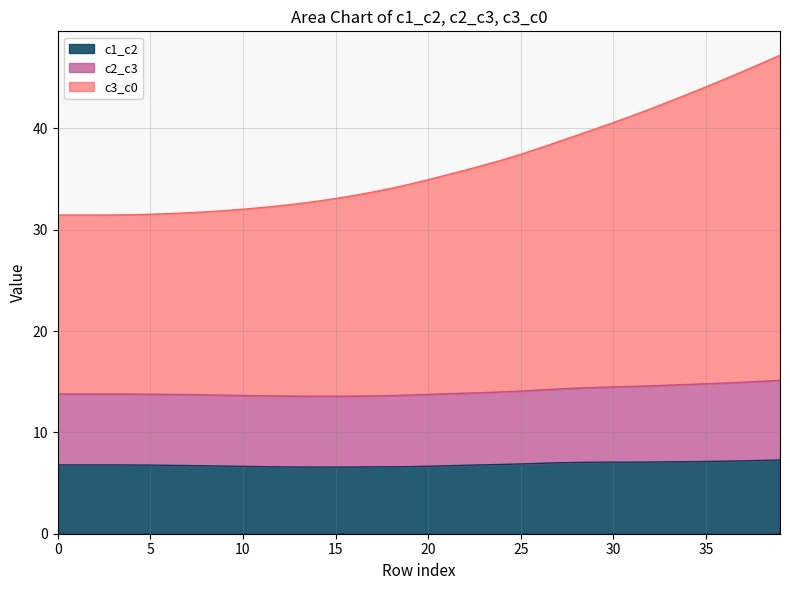

Where is c3_c0 nearest to the value 39?

28